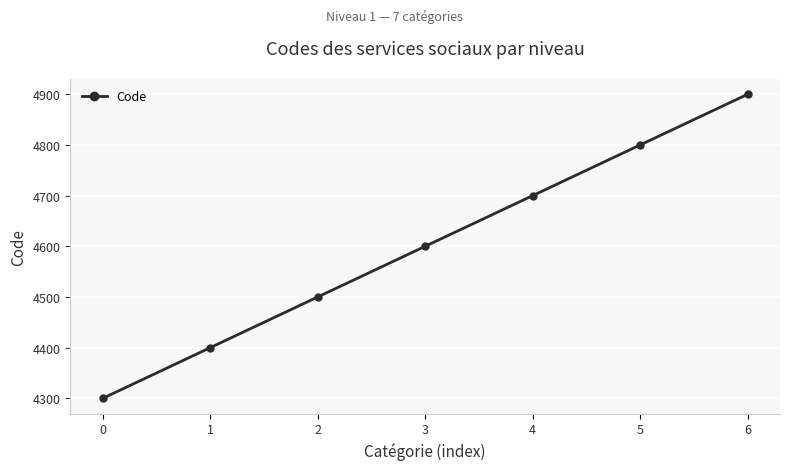

How many lines are shown in the chart?

1